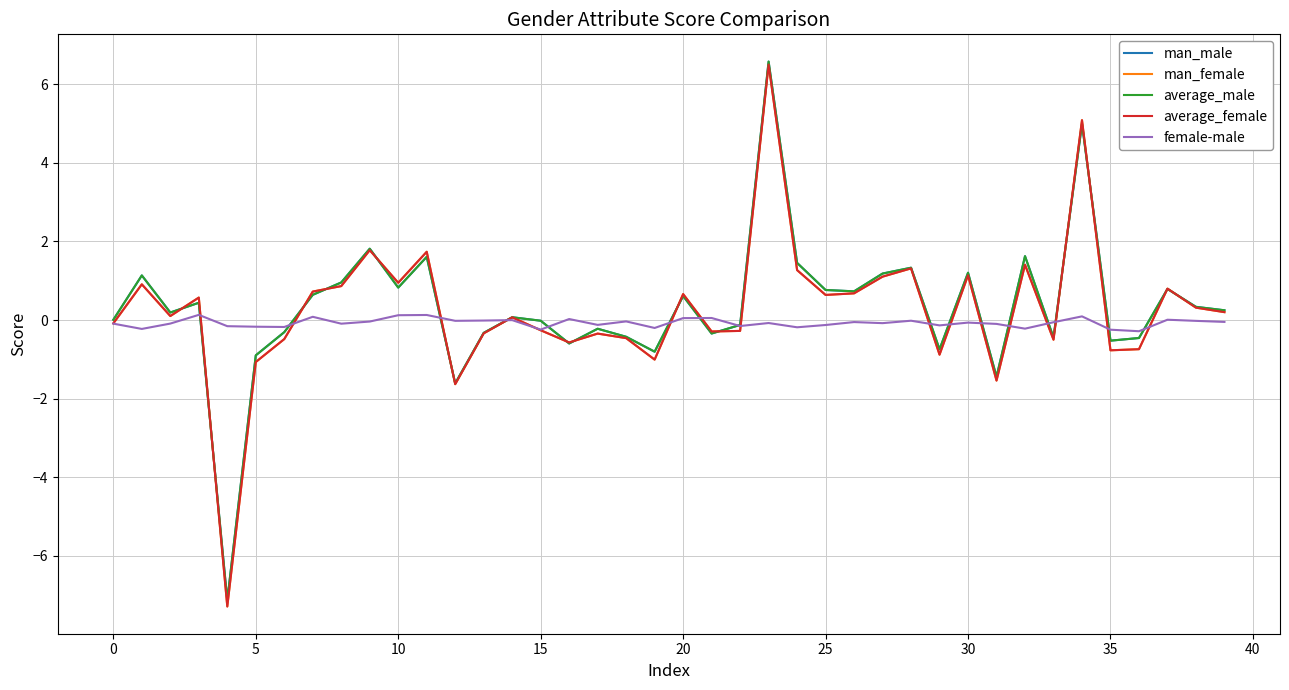

What is the greatest value displayed?

6.6